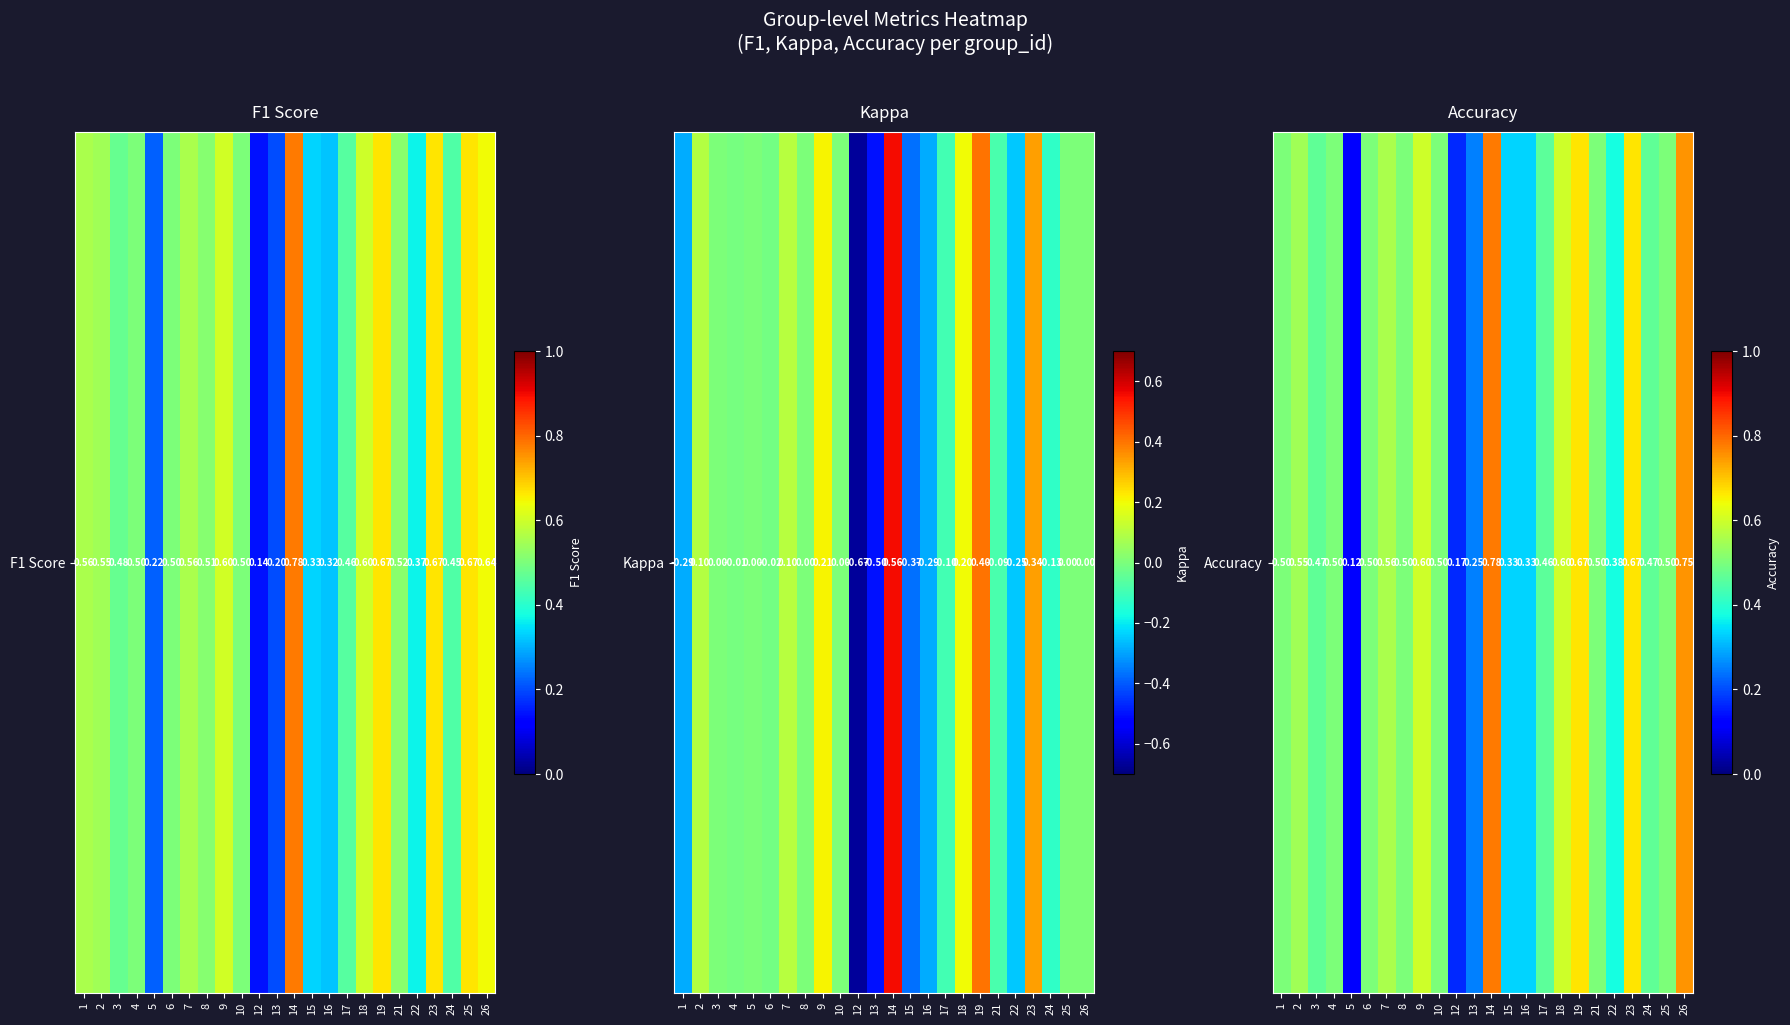

Reading left to right, list all the values displayed in this chart.

1=0.5	2=0.5	3=0.5	4=0.5	5=0.1	6=0.5	7=0.6	8=0.5	9=0.6	10=0.5	12=0.2	13=0.2	14=0.8	15=0.3	16=0.3	17=0.5	18=0.6	19=0.7	21=0.5	22=0.4	23=0.7	24=0.5	25=0.5	26=0.8